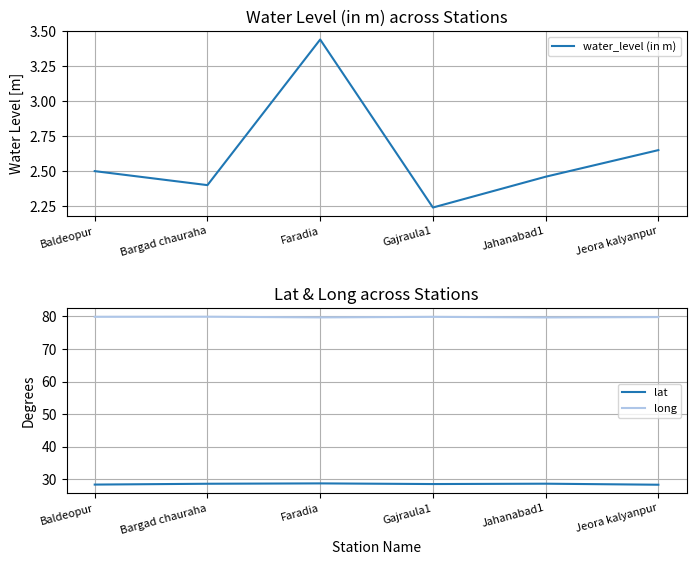

What are all the series names shown in the legend?

water_level (in m), lat, long